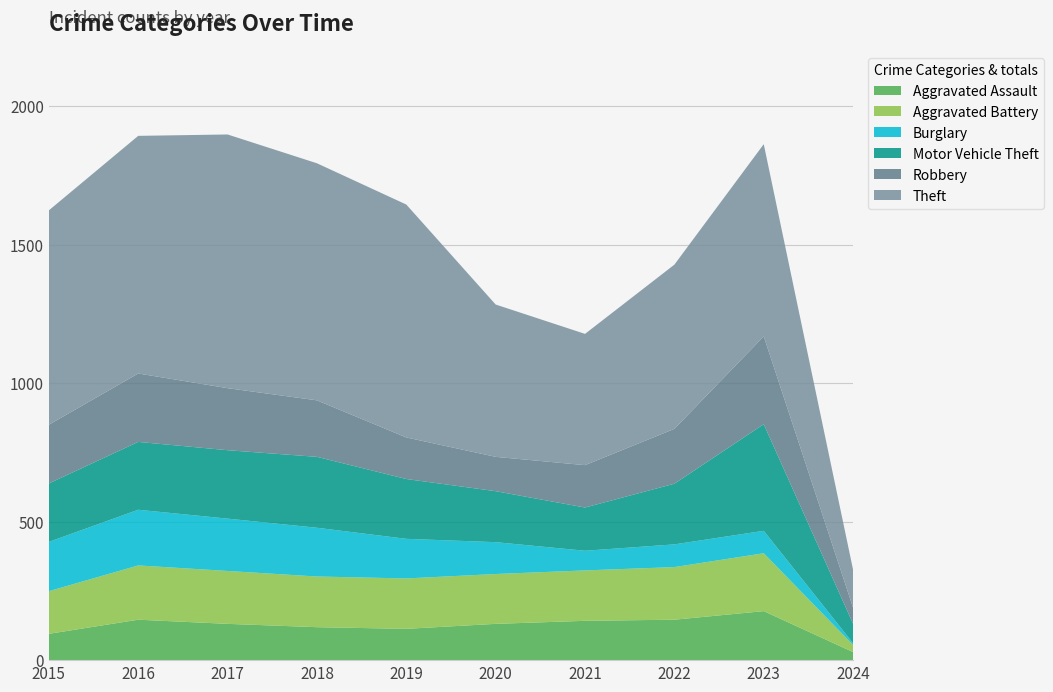

Reading left to right, extract all data points from this chart.

Aggravated Assault: 2015=95	2016=146	2017=131	2018=119	2019=113	2020=131	2021=142	2022=146	2023=177	2024=29
Aggravated Battery: 2015=154	2016=196	2017=191	2018=183	2019=182	2020=180	2021=182	2022=190	2023=209	2024=26
Burglary: 2015=178	2016=201	2017=189	2018=176	2019=143	2020=115	2021=71	2022=82	2023=81	2024=6
Motor Vehicle Theft: 2015=211	2016=245	2017=247	2018=256	2019=216	2020=184	2021=156	2022=219	2023=385	2024=70
Robbery: 2015=212	2016=247	2017=224	2018=204	2019=150	2020=124	2021=153	2022=198	2023=317	2024=58
Theft: 2015=774	2016=858	2017=916	2018=856	2019=841	2020=550	2021=474	2022=593	2023=694	2024=137